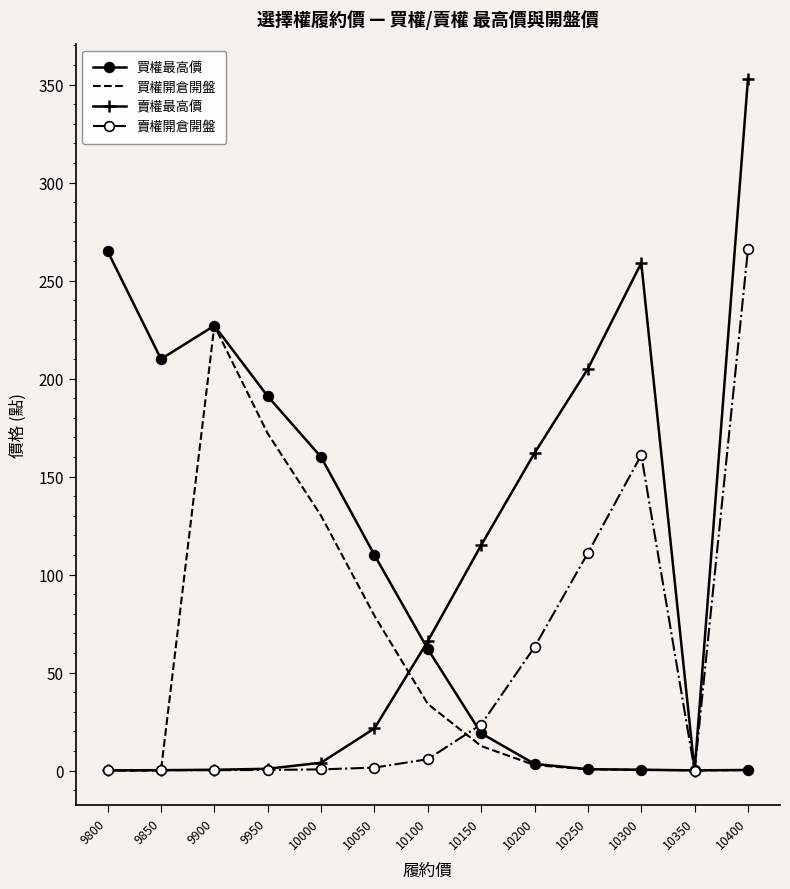

The value of 買權開倉開盤 at 9800 is 0.0. True or false?

True